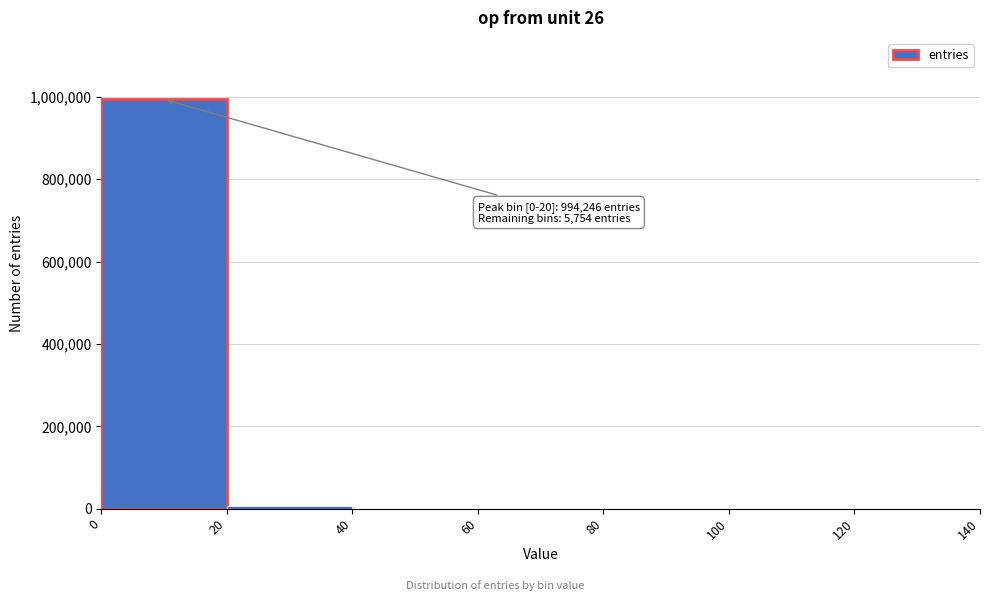

Over which range of the x-axis is the bar tallest?

0 to 20